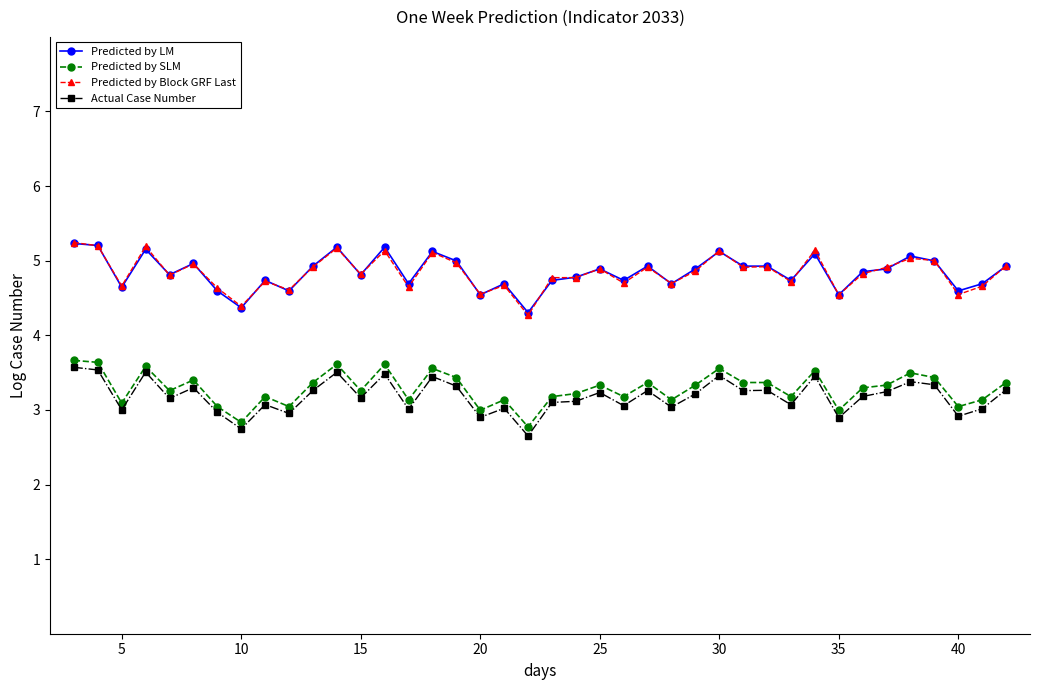

True or false: Predicted by LM has more than 2 points higher than both neighbors.

True